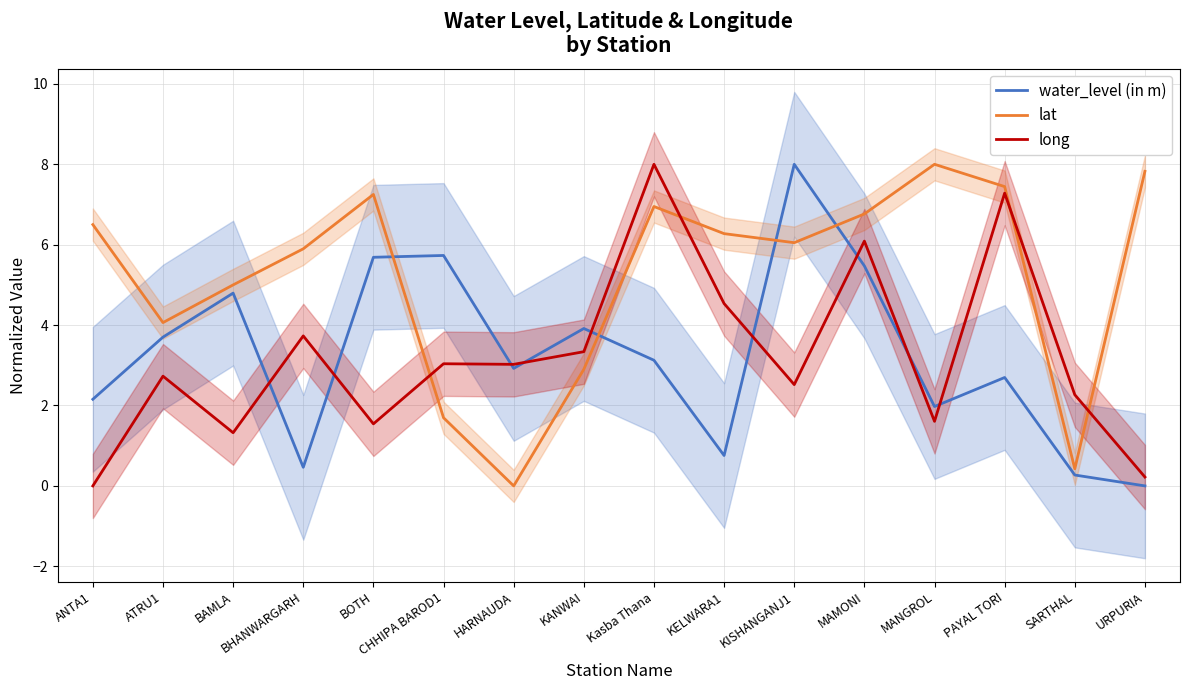

Between which two adjacent categories do water_level (in m) and long first intersect?

BAMLA and BHANWARGARH